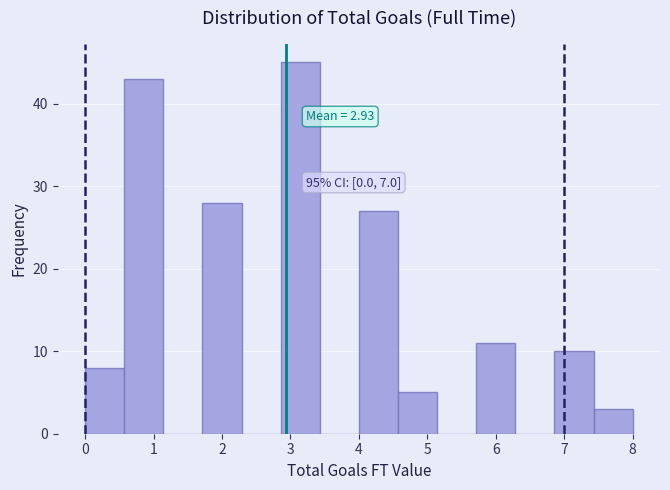

Which range on the x-axis has the tallest bar?

2.9 to 3.4